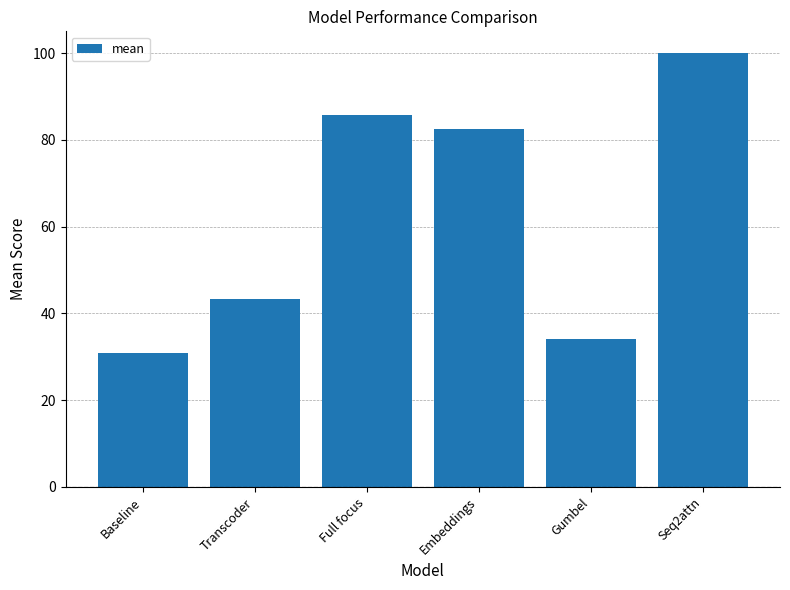

What is the sum of all values?

376.7